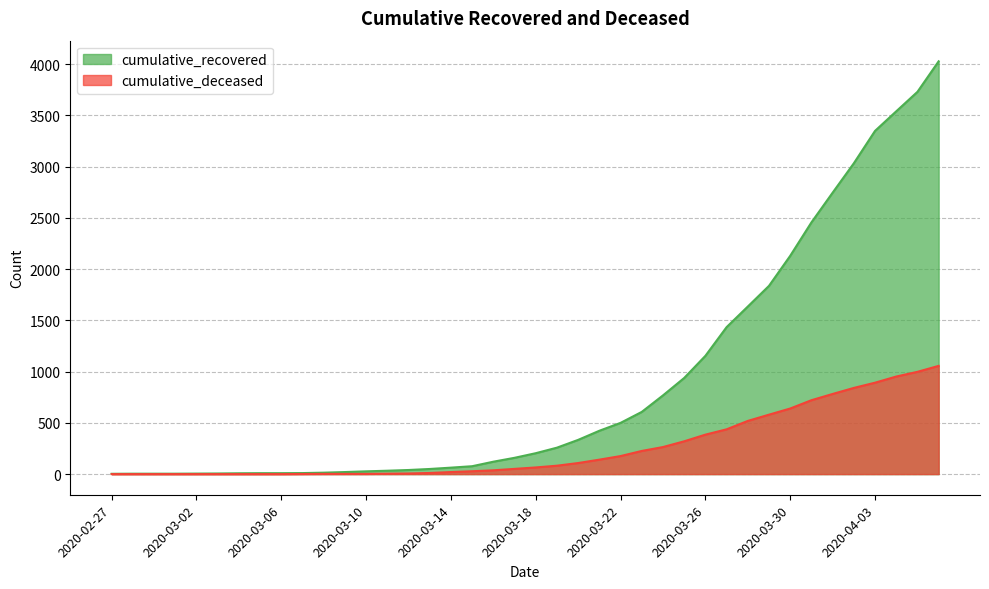

Is it true that cumulative_recovered equals 3760 at 2020-04-01?

False